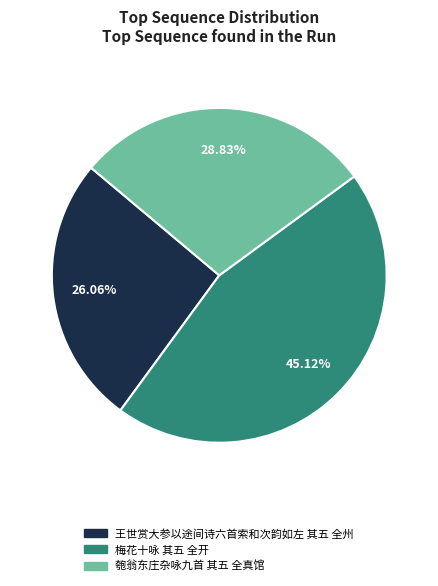

Which category has the smallest portion of the pie?

王世赏大参以途间诗六首索和次韵如左 其五 全州